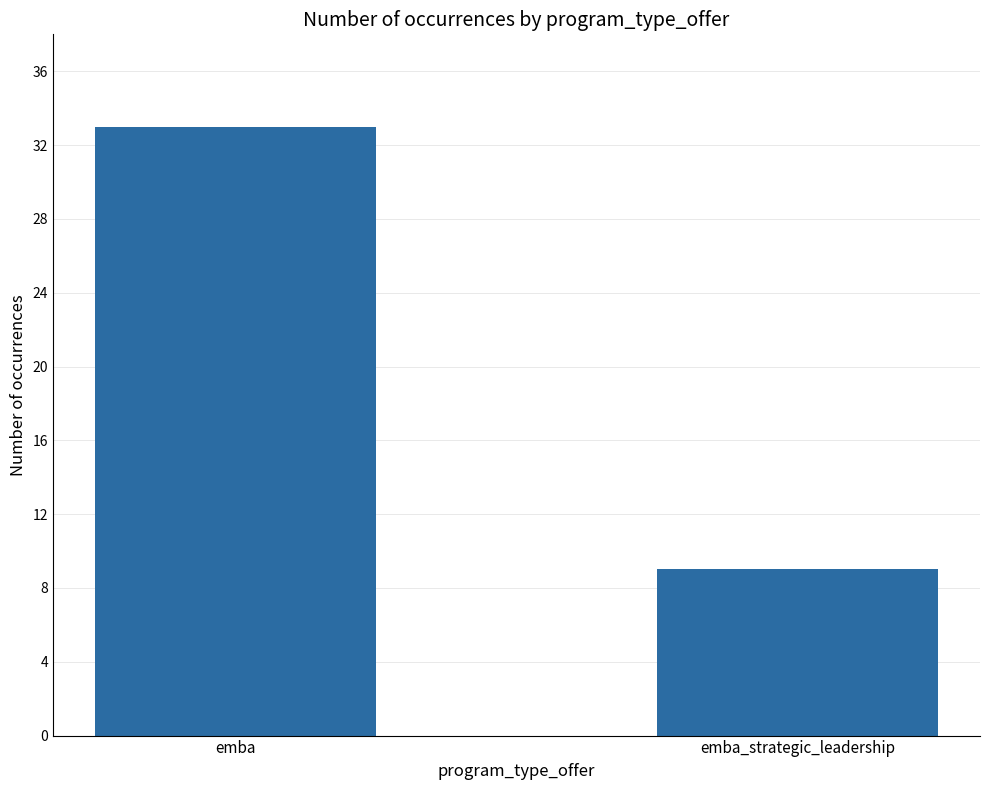

Reading left to right, transcribe all the data shown in this chart.

33	9